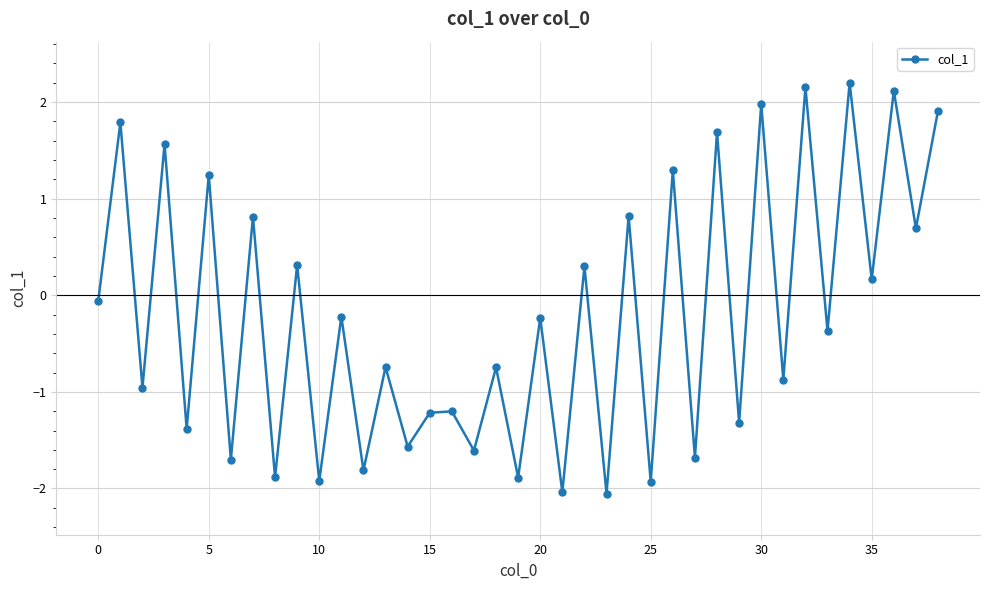

How many points are lower than both their immediate neighbors (excluding endpoints)?

18